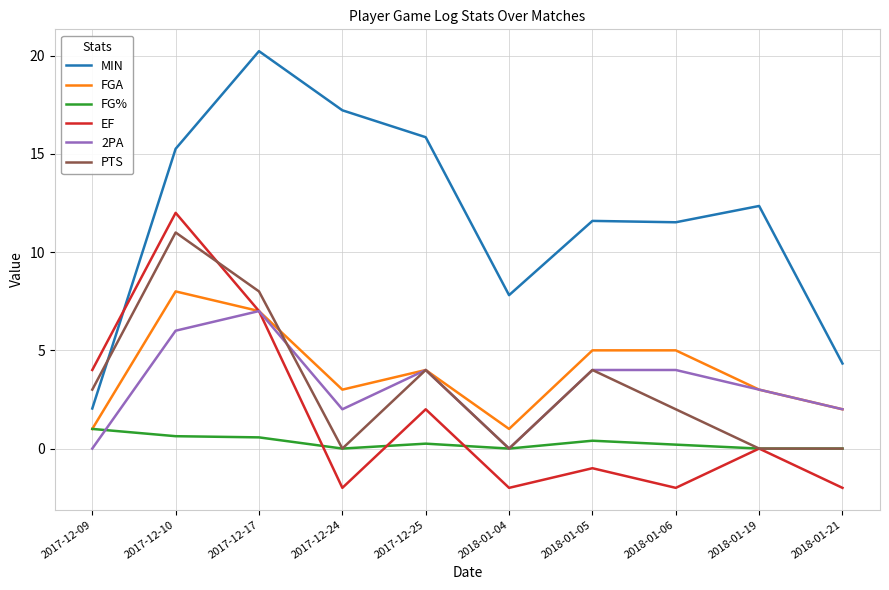

How many distinct data groups are displayed?

6